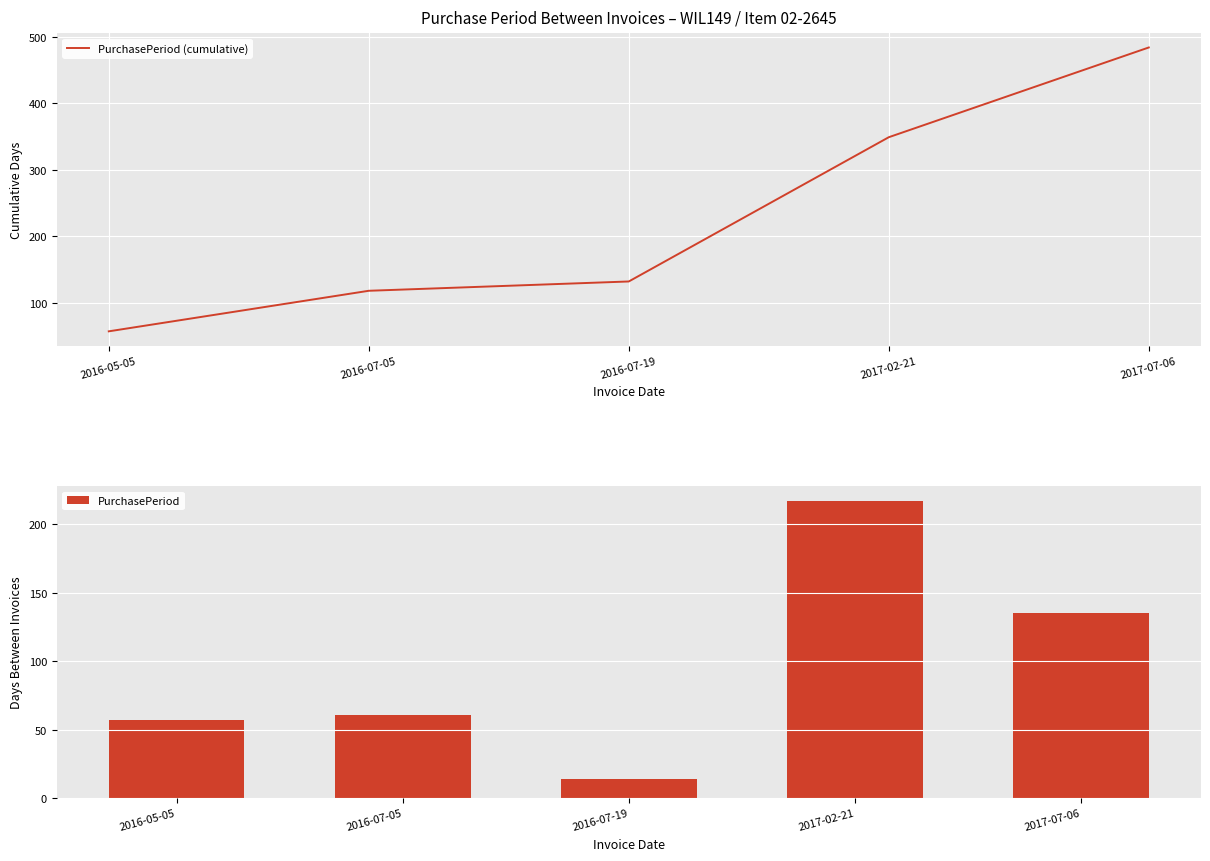

Is the value of PurchasePeriod at 2016-07-19 greater than the value of PurchasePeriod (cumulative) at 2016-07-19?

No